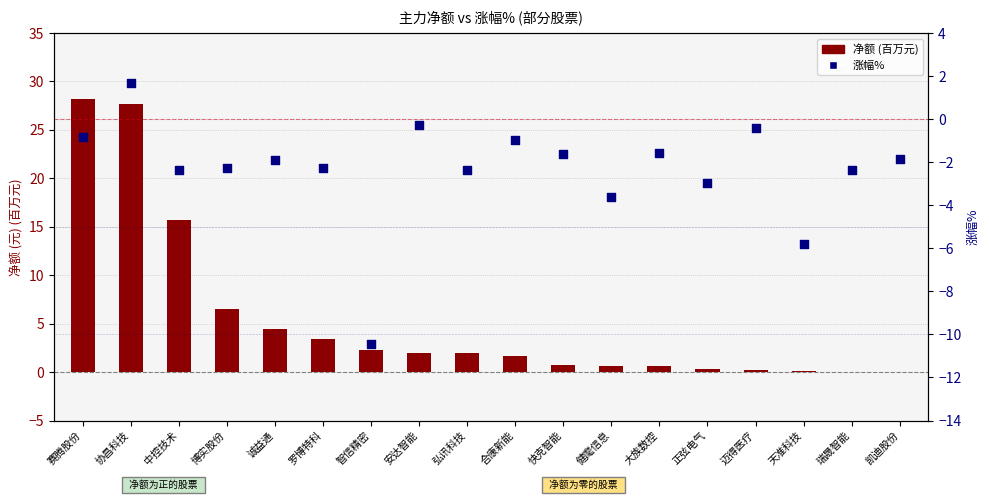

Is the value of 净额 (百万元) at 迈得医疗 greater than the value of 涨幅% at 大族数控?

Yes